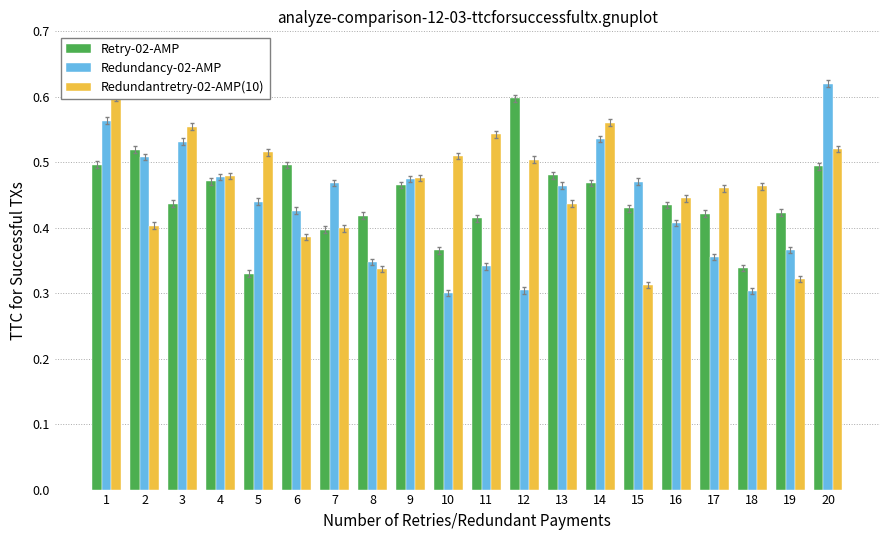

Which has a higher value, 15 or 20?

20